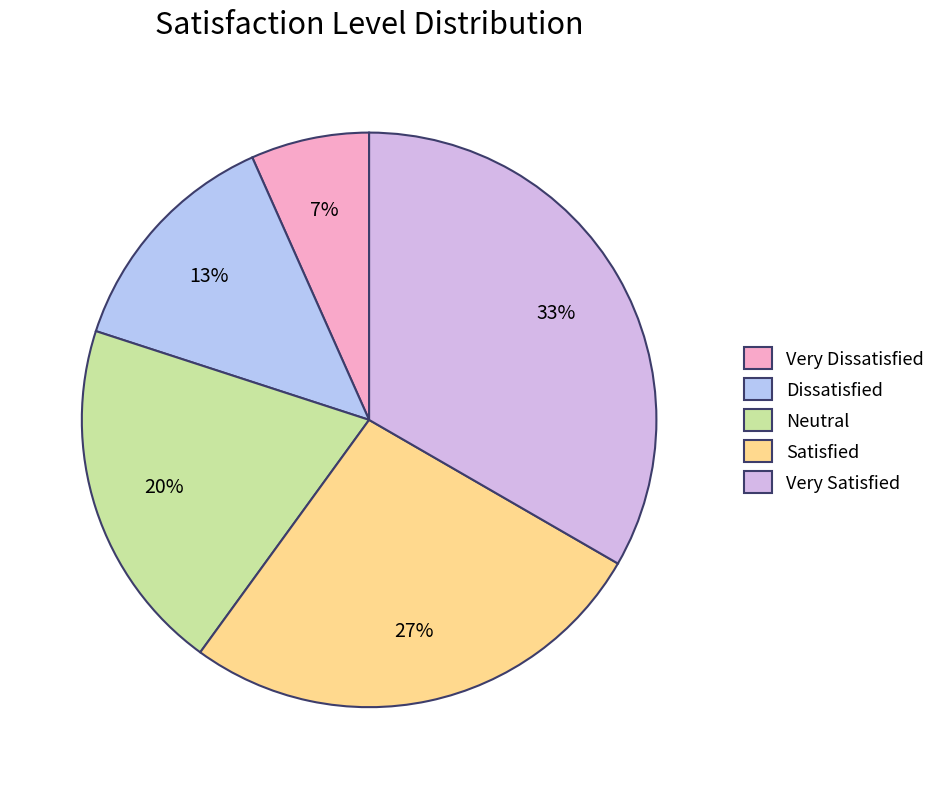

Combined, do Dissatisfied and Neutral account for over 50%?

No